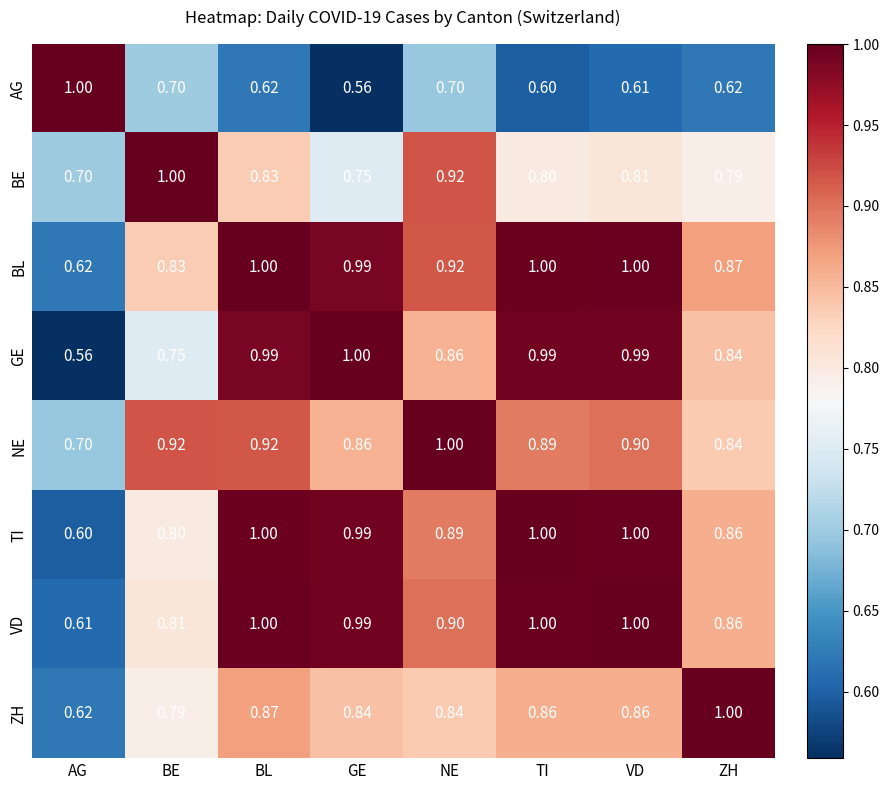

At which category is the sum across all series the highest?

BL